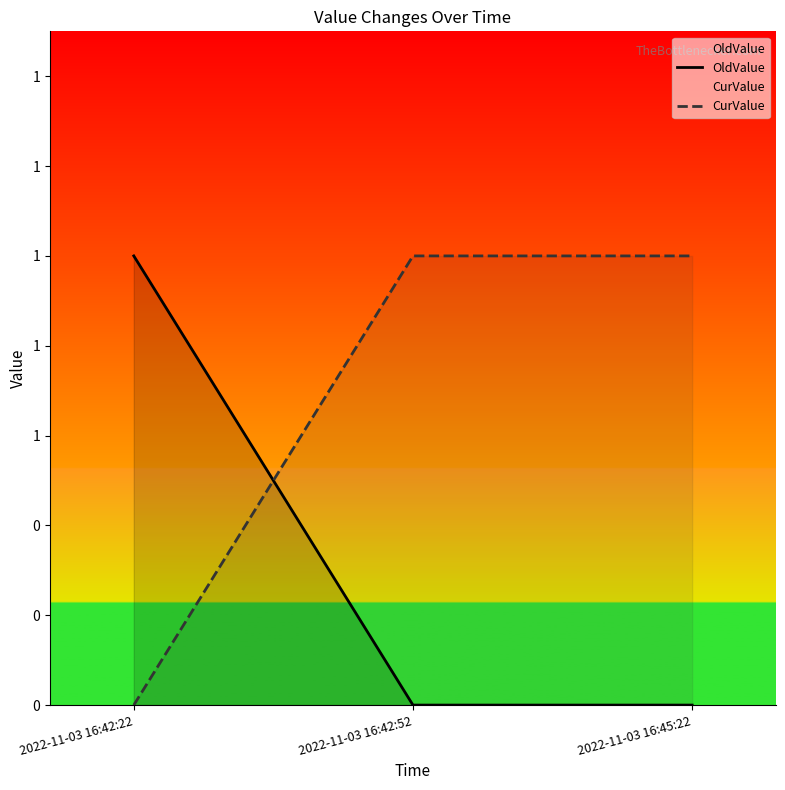

Rank the series by their average value, from lowest to highest.

OldValue, CurValue